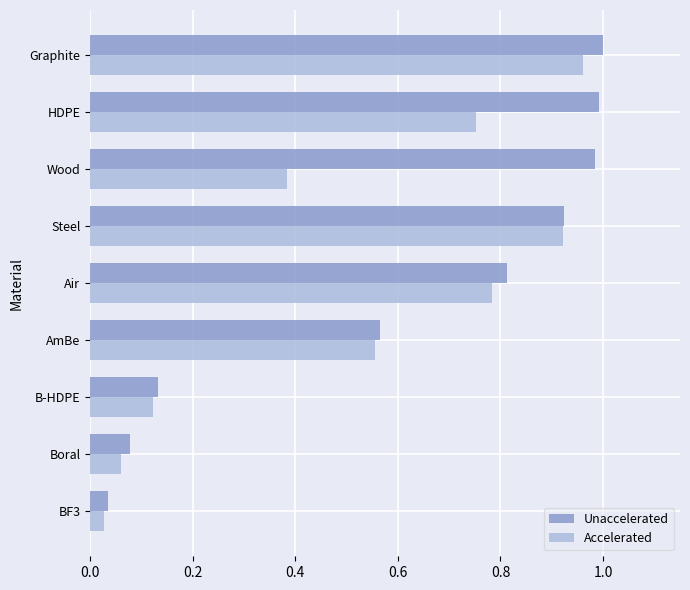

Between Boral and Steel, which series saw the biggest shift?

Accelerated